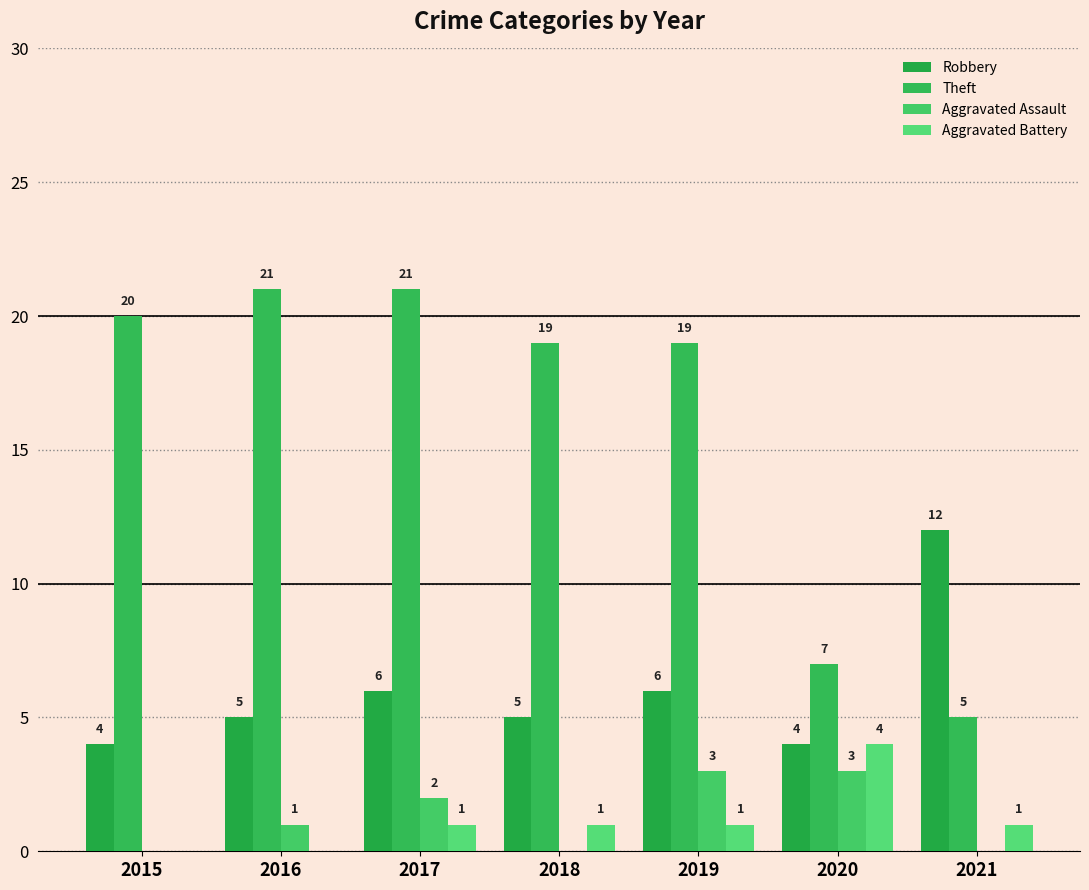

How many groups of bars are there?

7